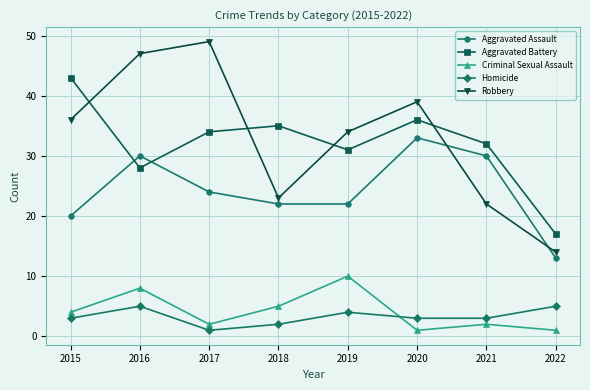

How many series are shown in this chart?

5